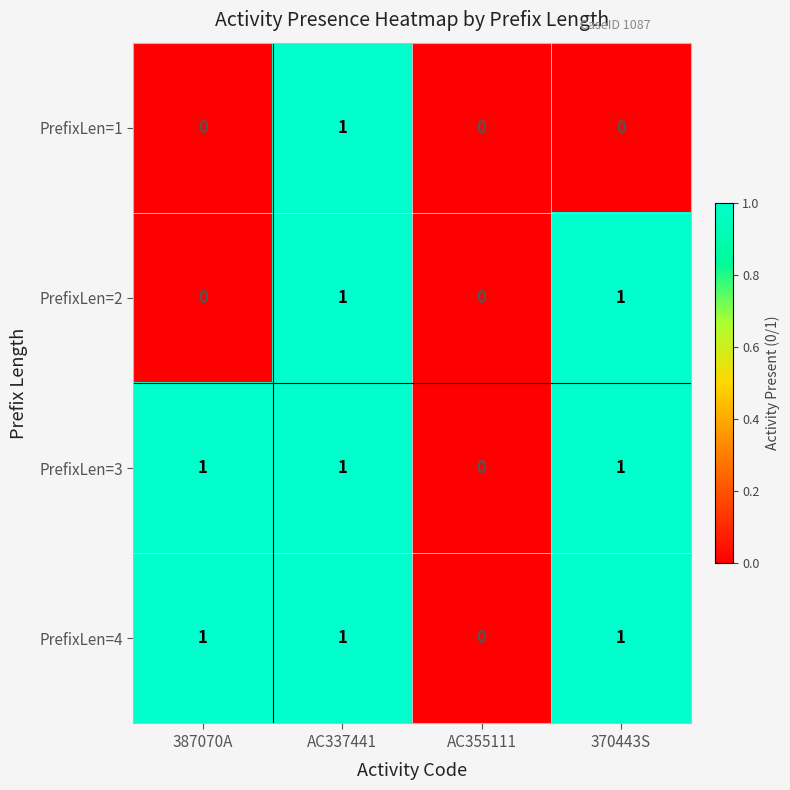

At which label is PrefixLen=4 closest to 0?

AC355111